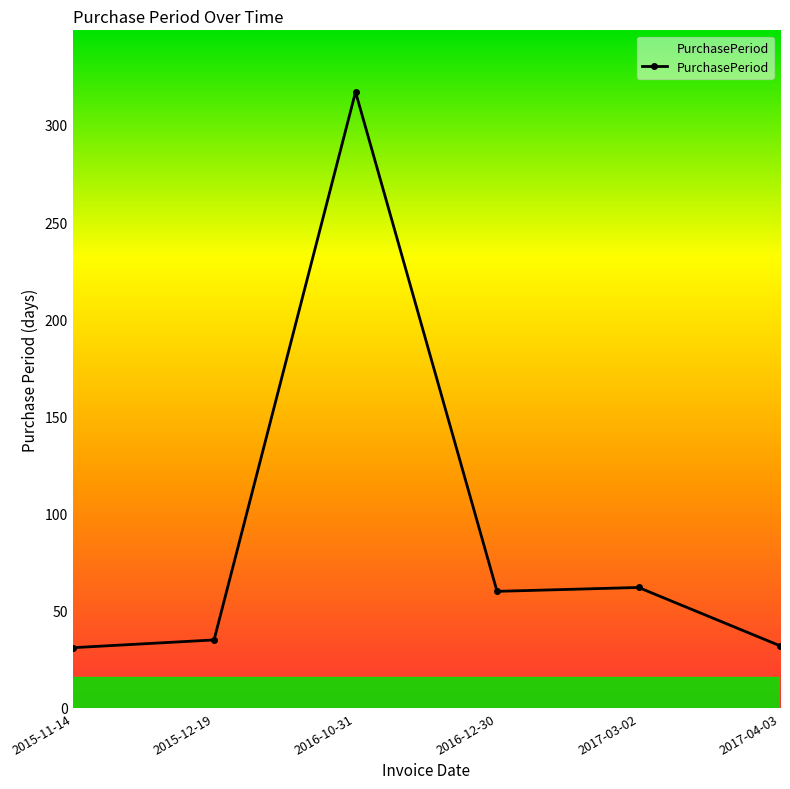

What is the change in value from 2015-11-14 to 2016-12-30?

+29